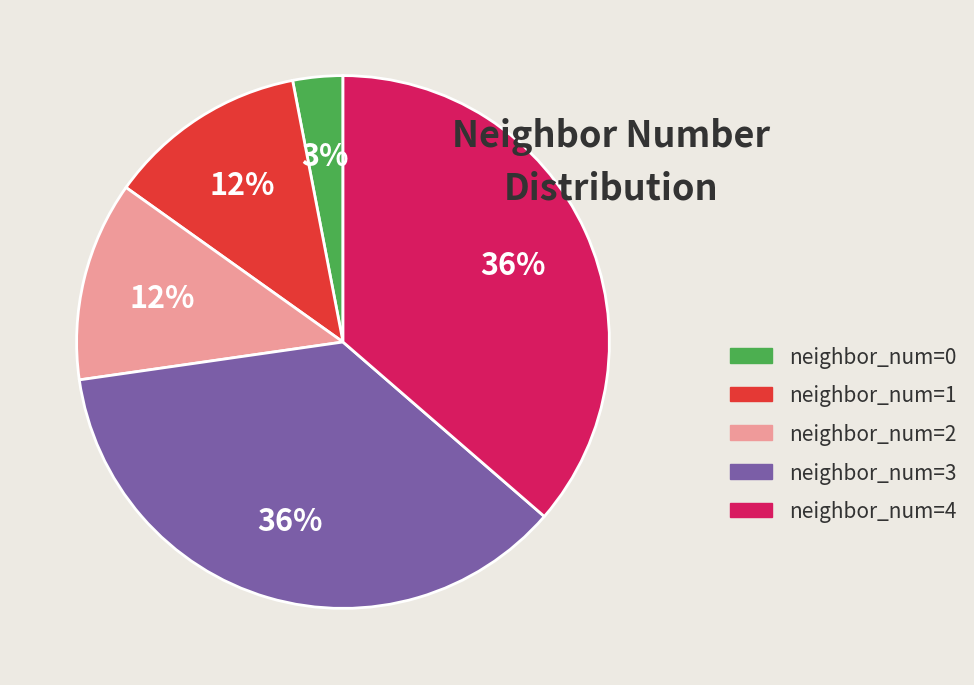

Is neighbor_num=2 the majority of the pie?

No